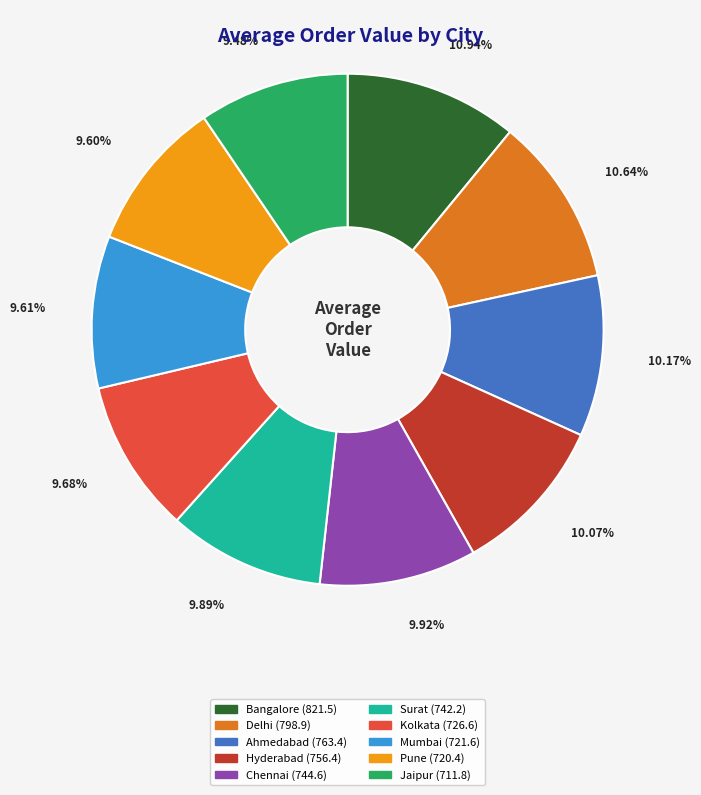

Is it true that Ahmedabad is 10% of the pie?

True